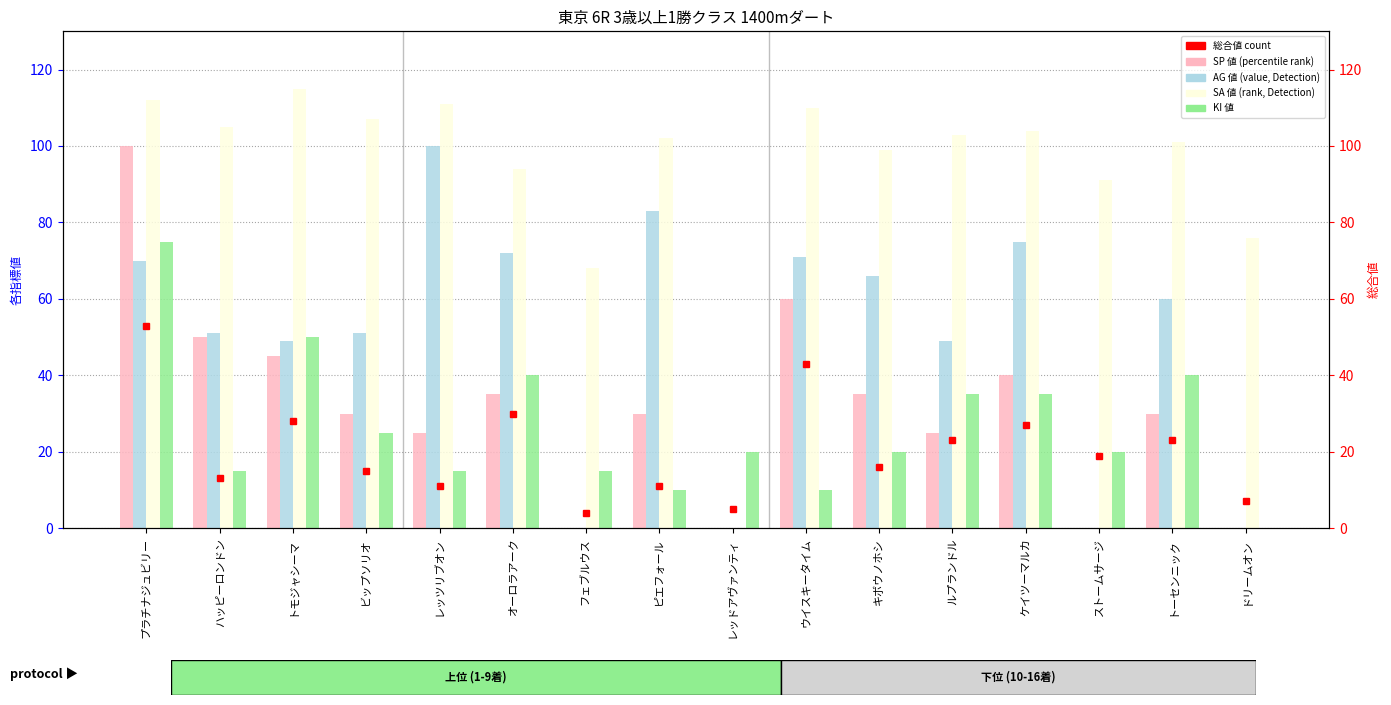

How many data points in SP 値 are less than 30?

6